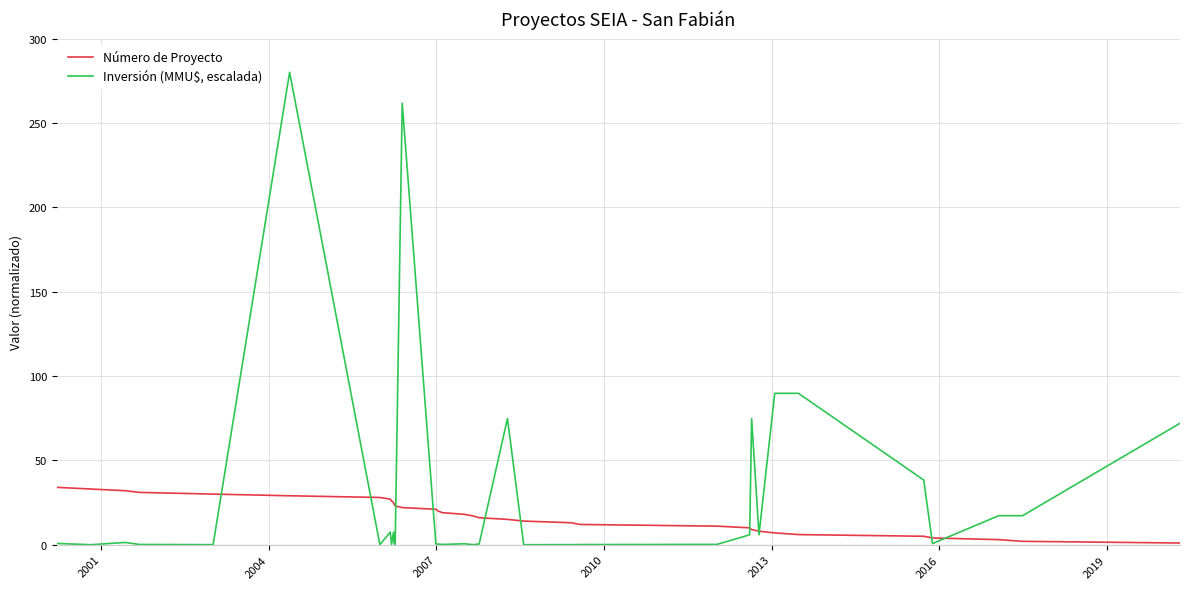

True or false: Inversión (MMU$, escalada) and Número de Proyecto cross at least once.

True